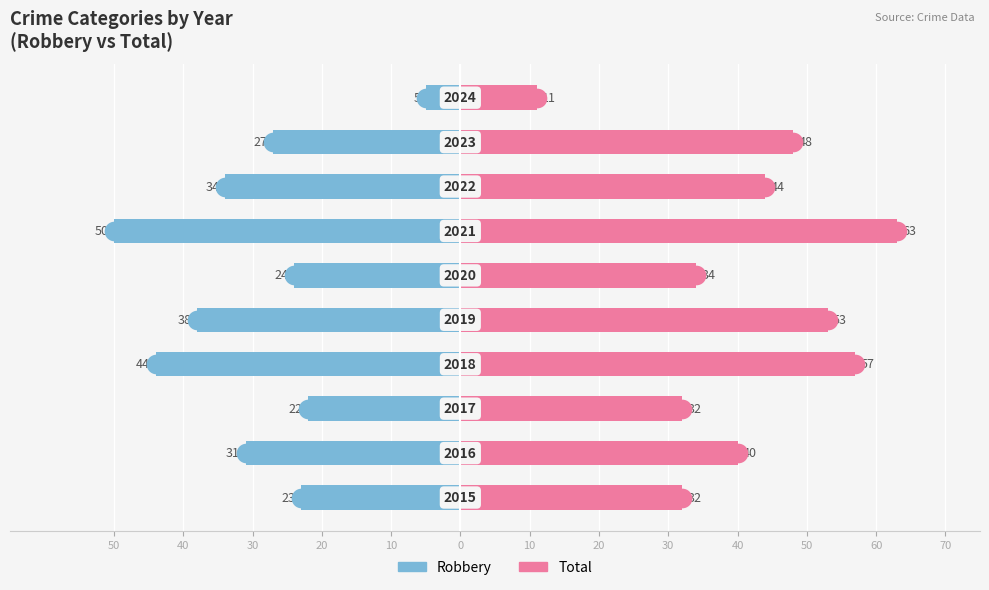

Which series has the largest total across all categories?

Total